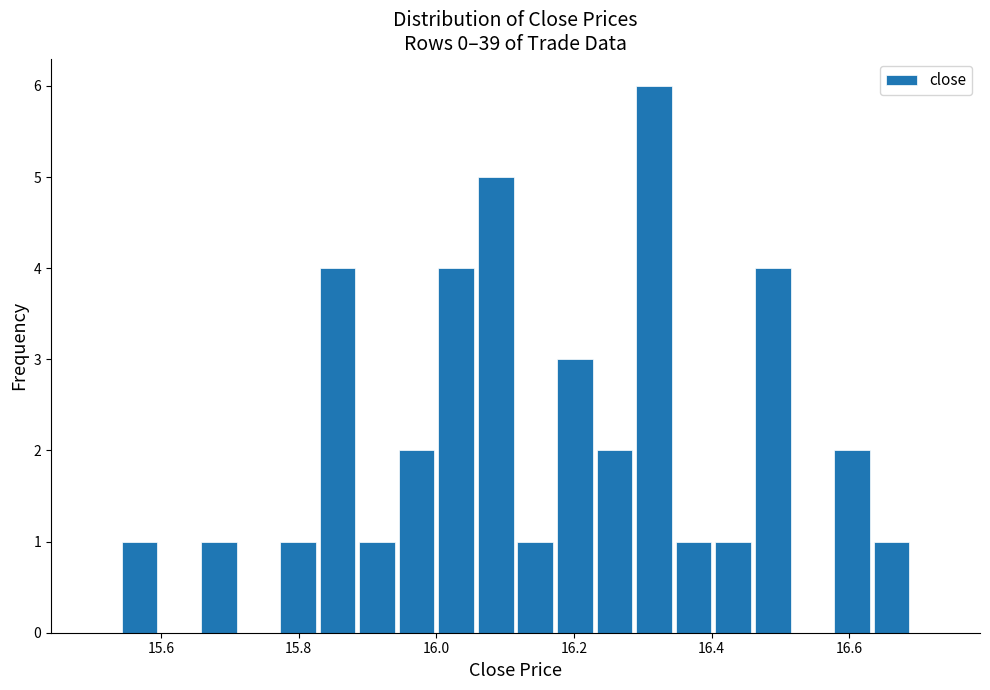

Read against the x-axis, roughly where is the centre of the tallest bar?

16.32